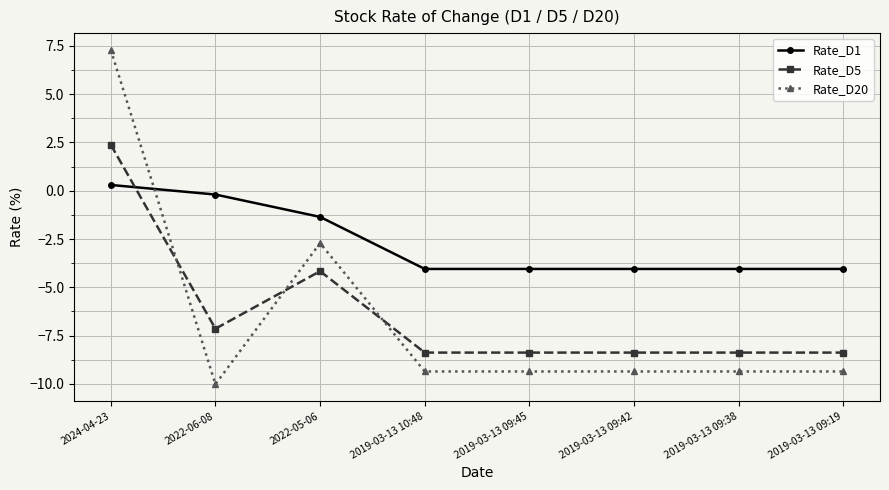

What are all the series names shown in the legend?

Rate_D1, Rate_D5, Rate_D20